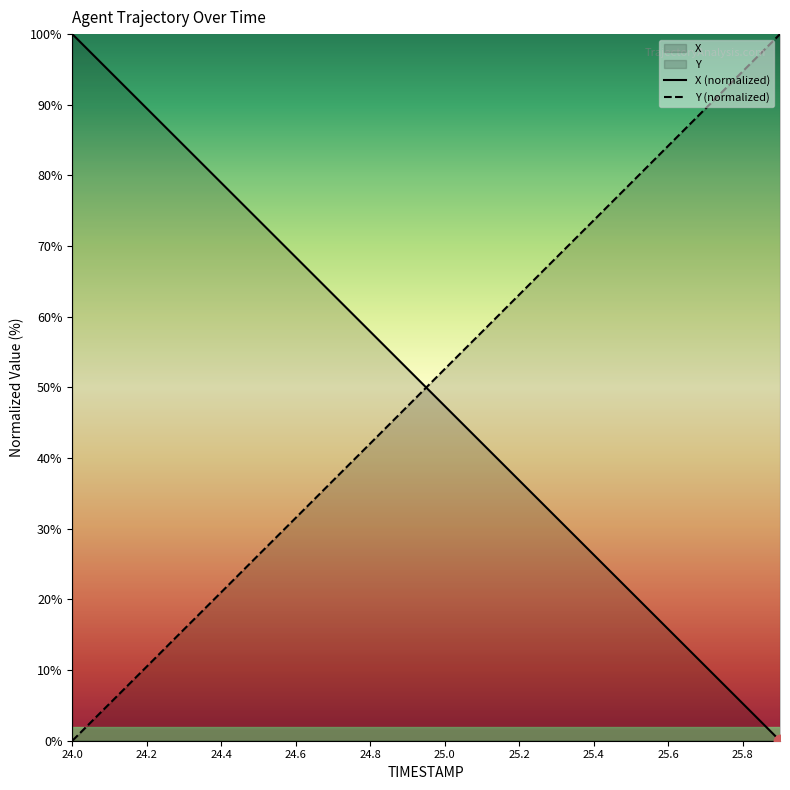

Is the value of Y at 25.3 greater than the value of X at 25.5?

Yes